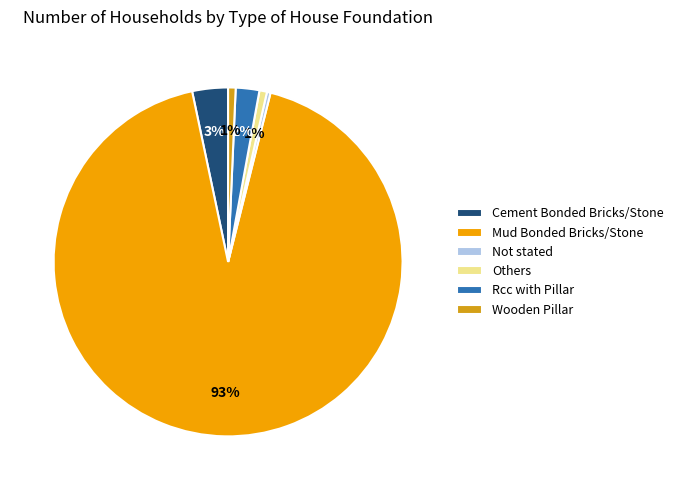

To the nearest percent, what is the average slice percentage?

17%